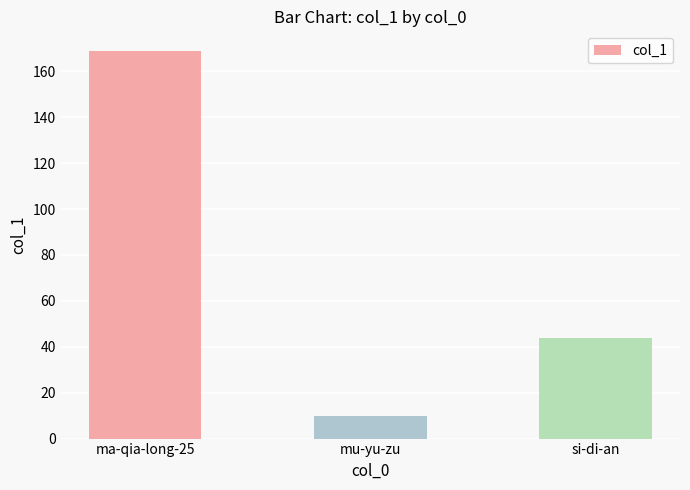

Which has a higher value, mu-yu-zu or si-di-an?

si-di-an